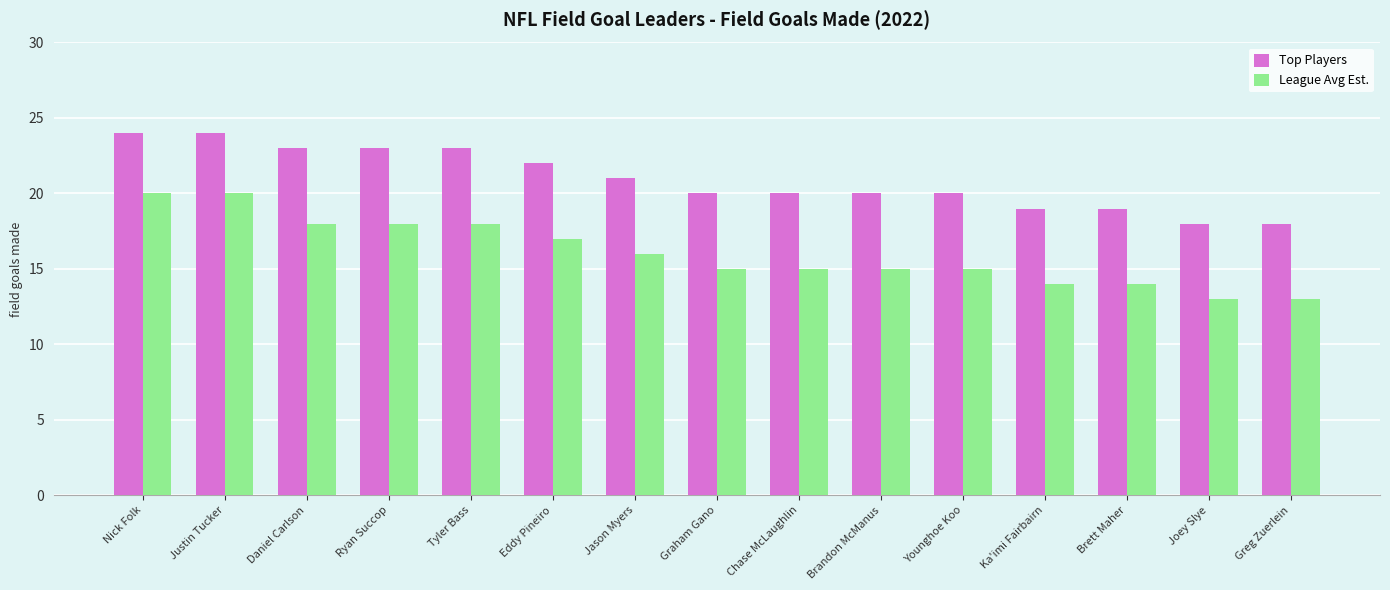

Rank the series at Younghoe Koo from lowest to highest value.

League Avg Est., Top Players